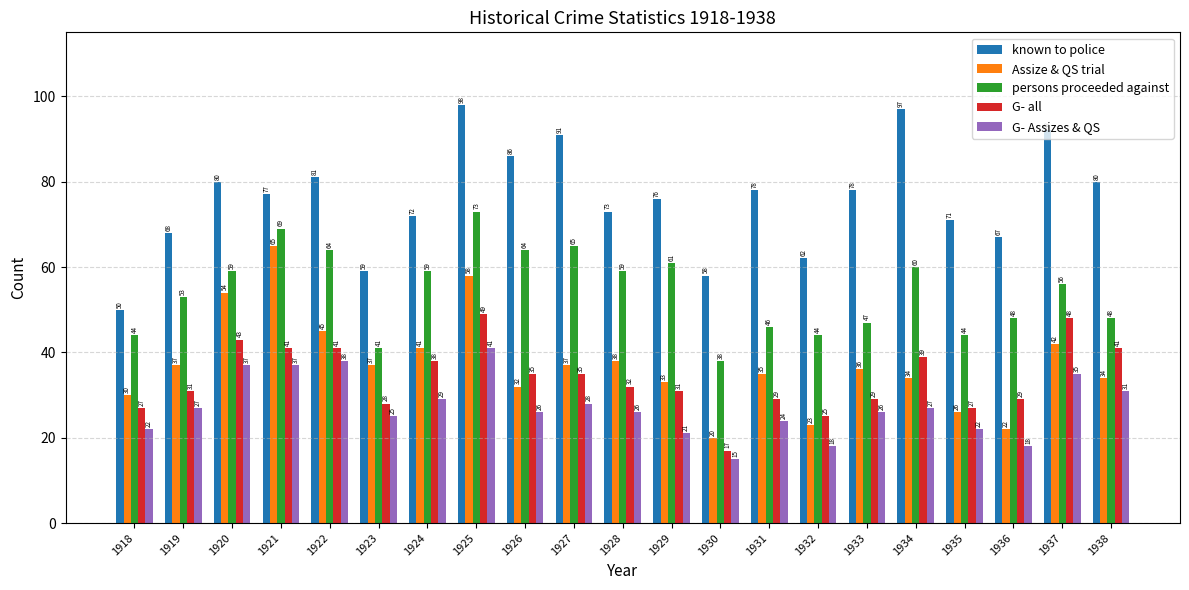

Reading left to right, list all the values displayed in this chart.

known to police: 50	68	80	77	81	59	72	98	86	91	73	76	58	78	62	78	97	71	67	92	80
Assize & QS trial: 30	37	54	65	45	37	41	58	32	37	38	33	20	35	23	36	34	26	22	42	34
persons proceeded against: 44	53	59	69	64	41	59	73	64	65	59	61	38	46	44	47	60	44	48	56	48
G- all: 27	31	43	41	41	28	38	49	35	35	32	31	17	29	25	29	39	27	29	48	41
G- Assizes & QS: 22	27	37	37	38	25	29	41	26	28	26	21	15	24	18	26	27	22	18	35	31